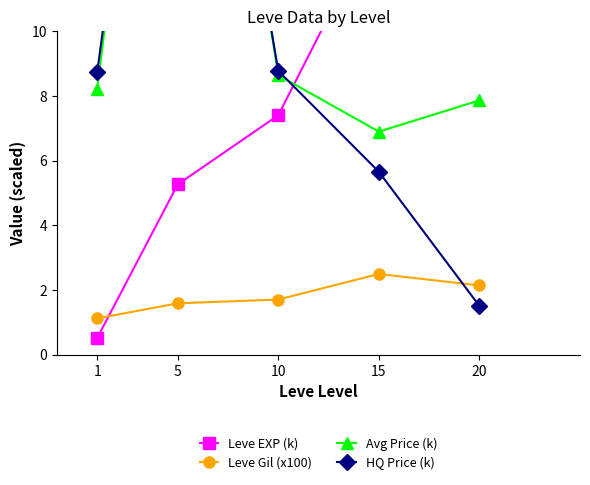

Reading left to right, list all the values displayed in this chart.

Leve EXP (k): 1=0.5	5=5.3	10=7.4	15=13.5	20=17.5
Leve Gil (x100): 1=1.1	5=1.6	10=1.7	15=2.5	20=2.1
Avg Price (k): 1=8.2	5=28.3	10=8.6	15=6.9	20=7.9
HQ Price (k): 1=8.7	5=27.1	10=8.8	15=5.7	20=1.5